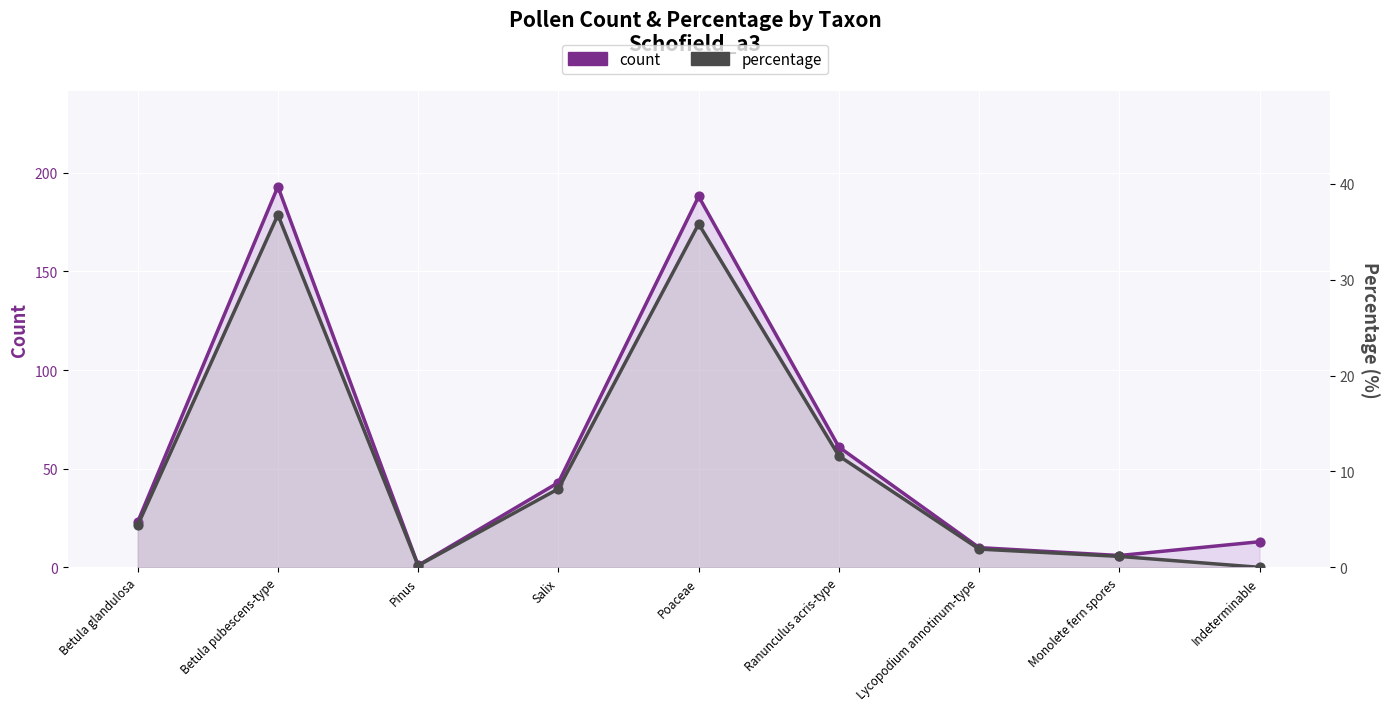

Which series contains the highest Y value?

count